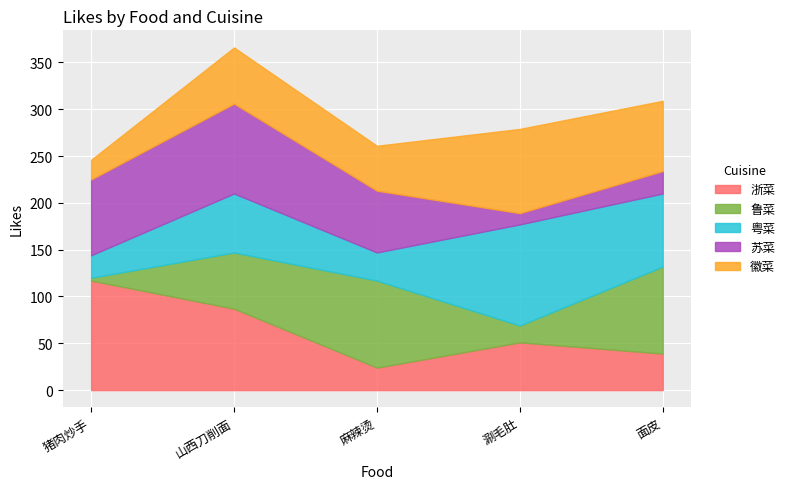

Which has a higher value, 涮毛肚 or 山西刀削面?

山西刀削面